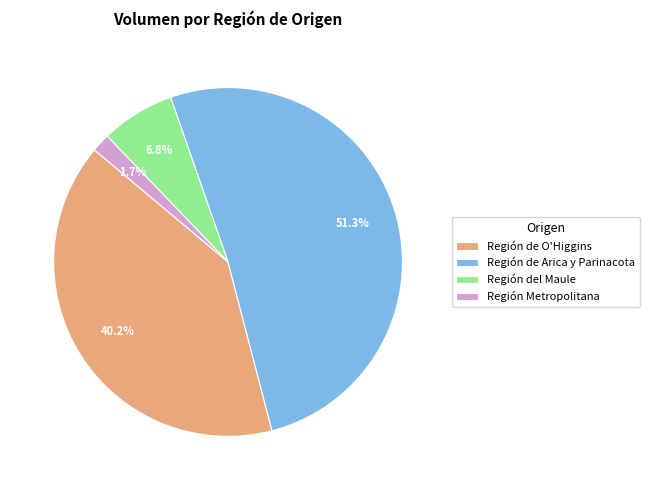

True or false: Región de O'Higgins accounts for 14% of the total.

False